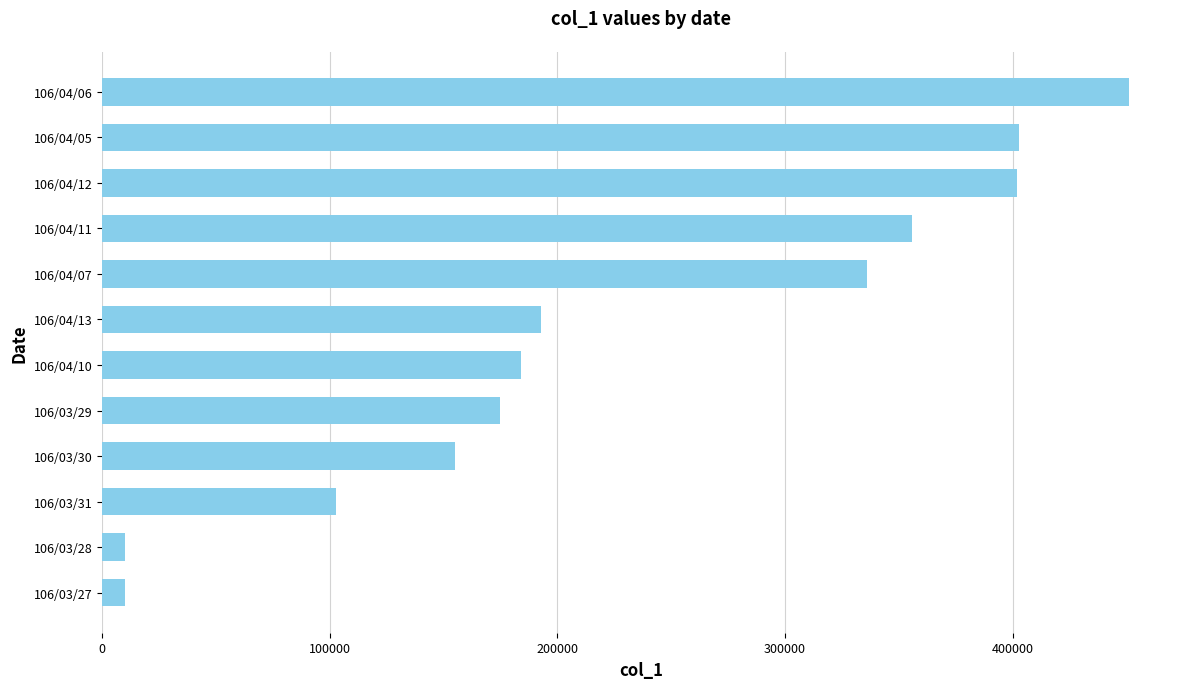

What is the difference between the maximum and minimum values?

441000